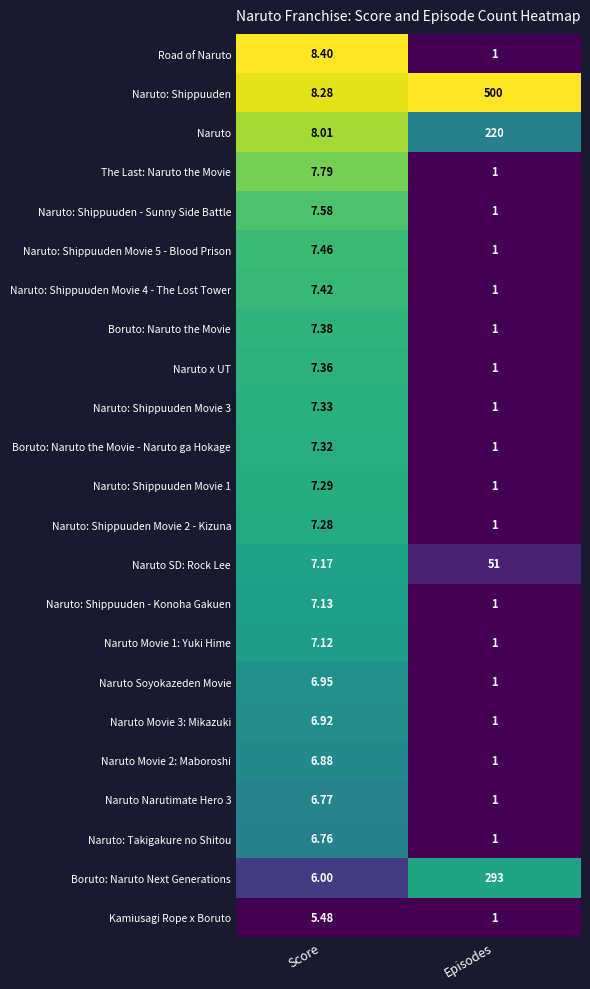

Which label corresponds to the largest value in the chart?

Episodes